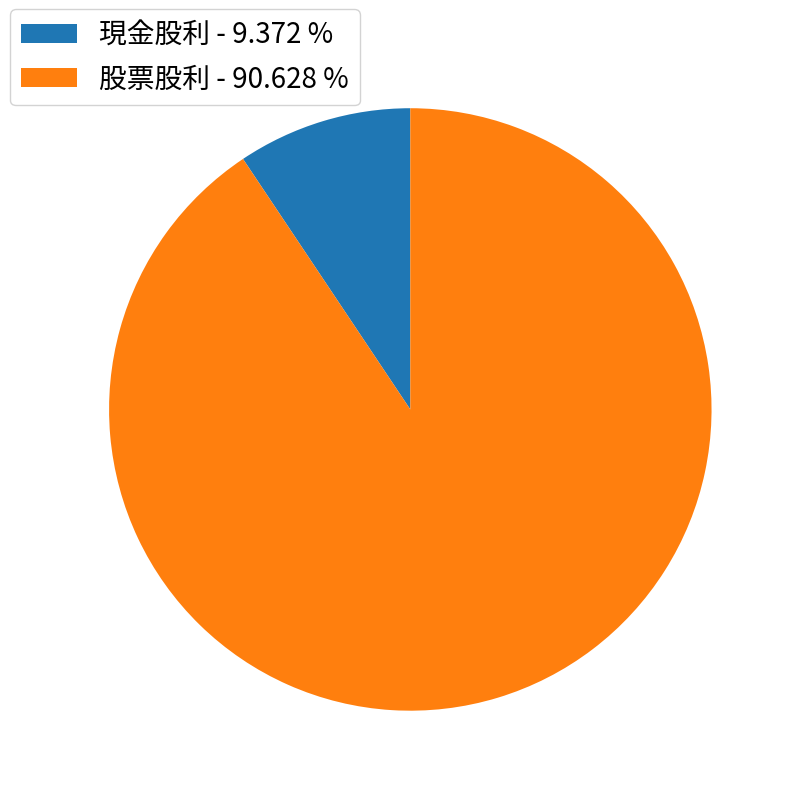

Which has a higher value, 股票股利 - 90.628 % or 現金股利 - 9.372 %?

股票股利 - 90.628 %